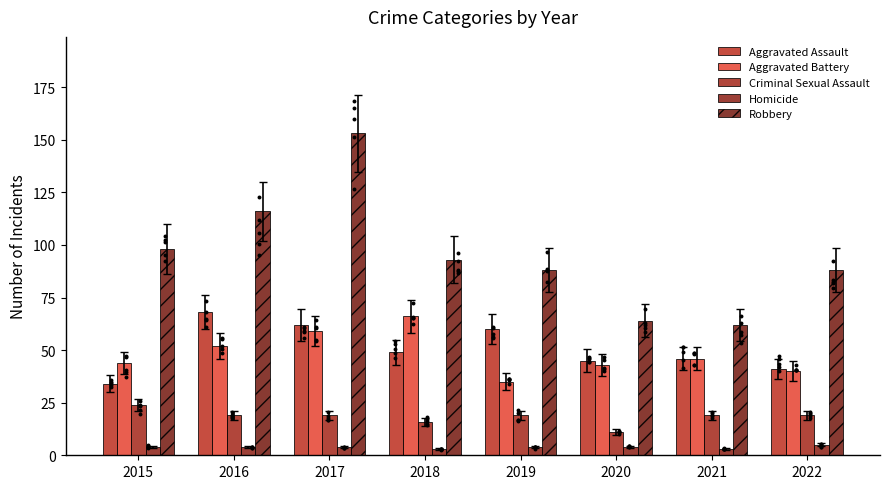

Which series reaches the minimum Y coordinate?

Homicide